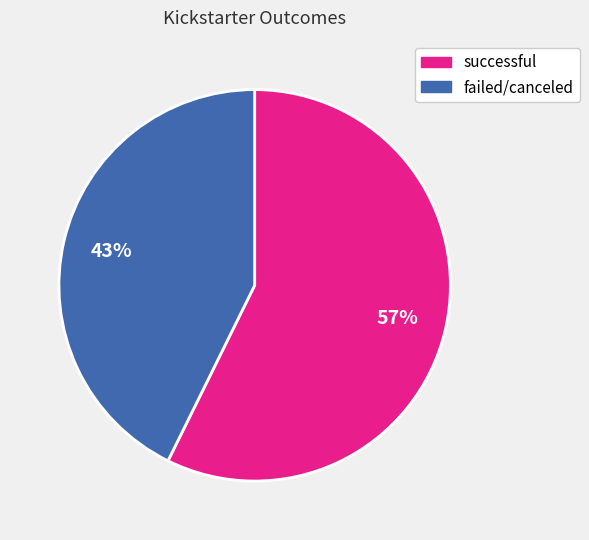

How many slices are in this pie chart?

2